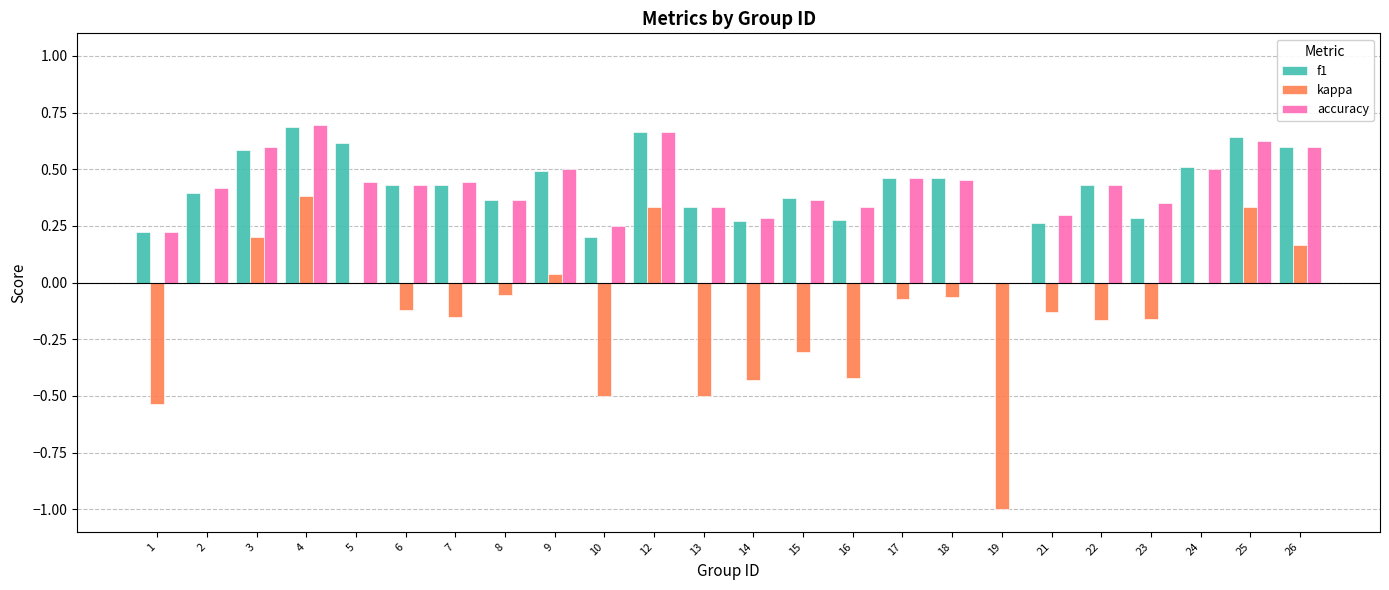

Between 10 and 15, which series saw the biggest shift?

kappa